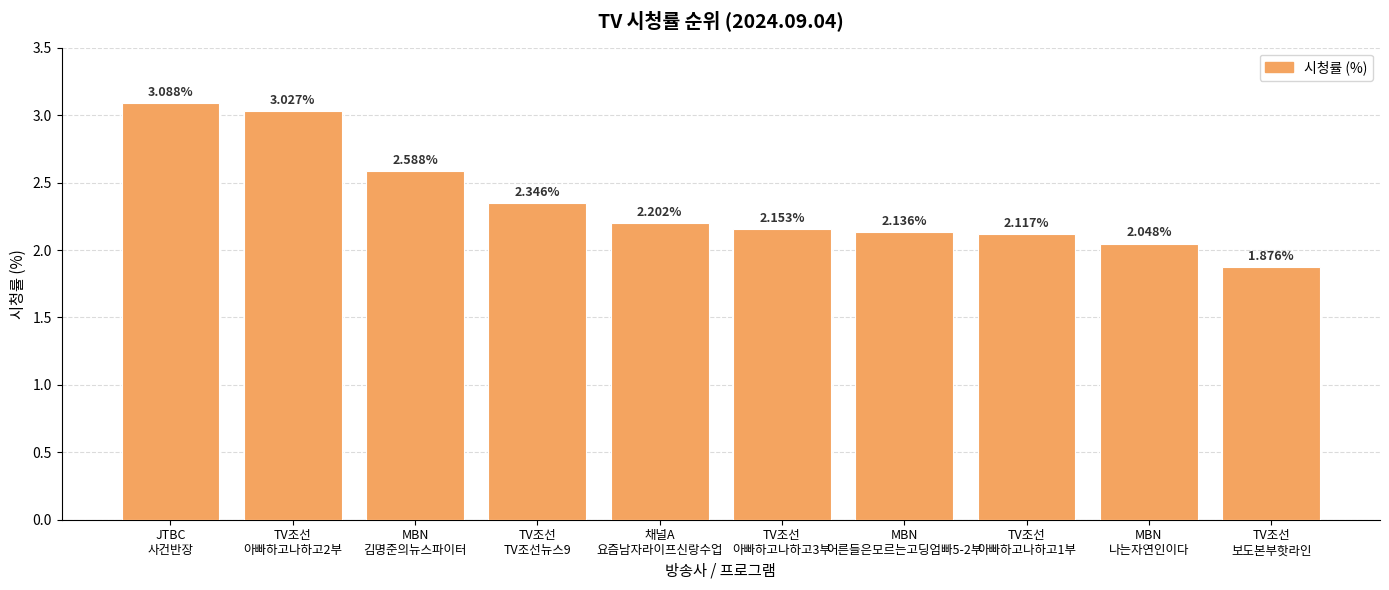

The chart shows a value of 2.6 at MBN
김명준의뉴스파이터. True or false?

True